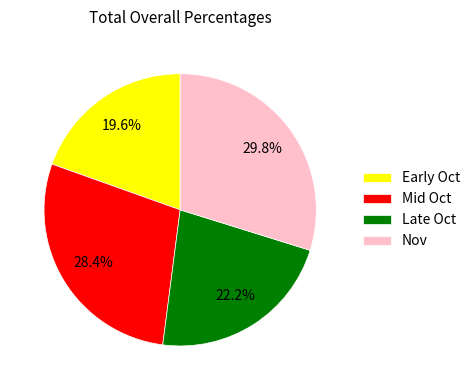

Between Nov and Mid Oct, which is larger?

Nov